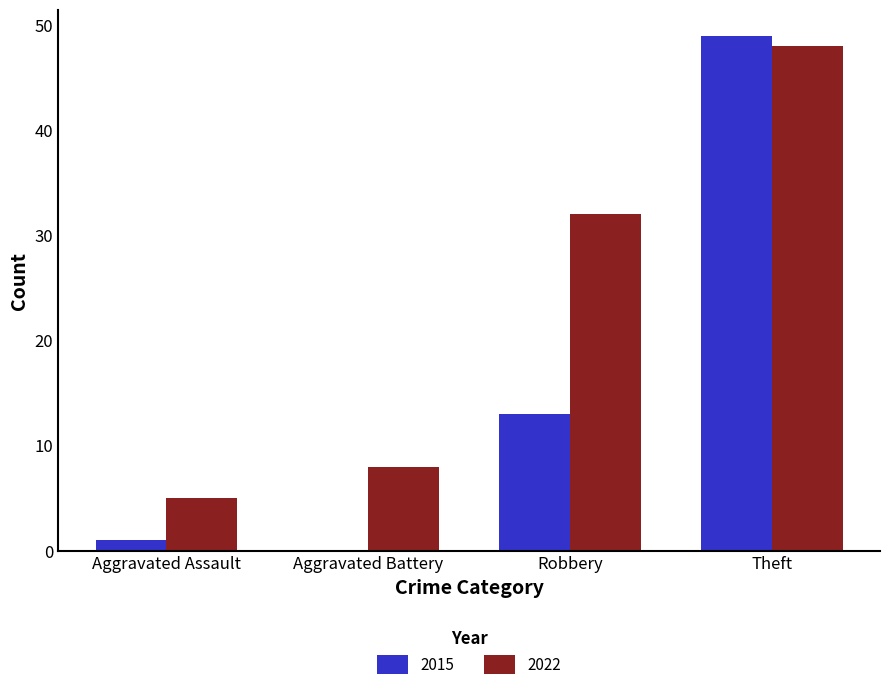

Which series has the widest spread of values?

2015